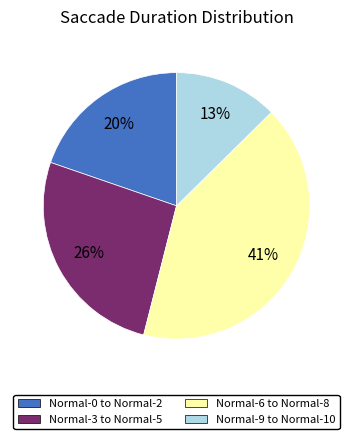

The Normal-9 to Normal-10 slice represents 4% of the pie. True or false?

False